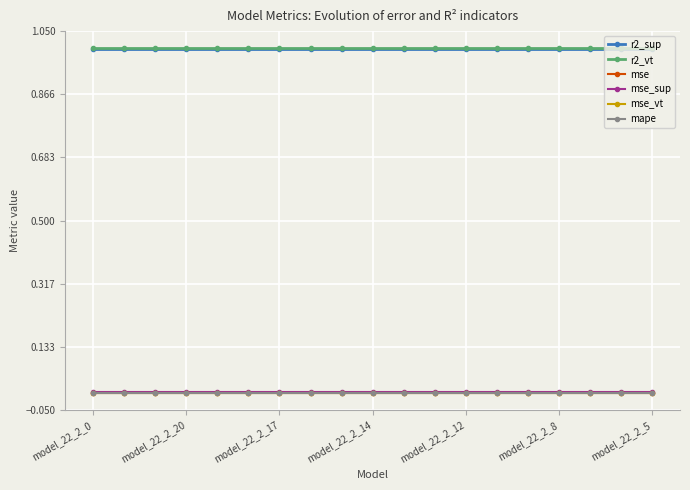

What is the value of the r2_sup point at the 18th from the left?

1.0